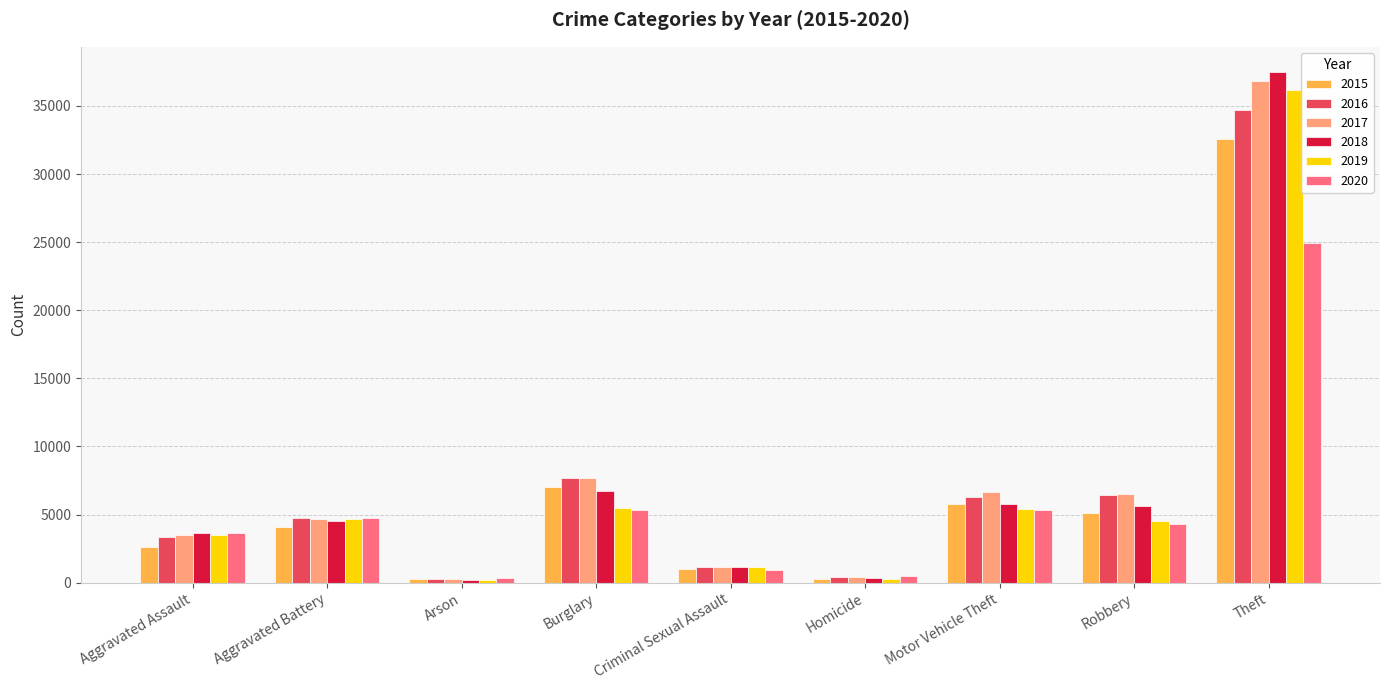

What is the difference between the 2016 values at Robbery and Theft?

28264